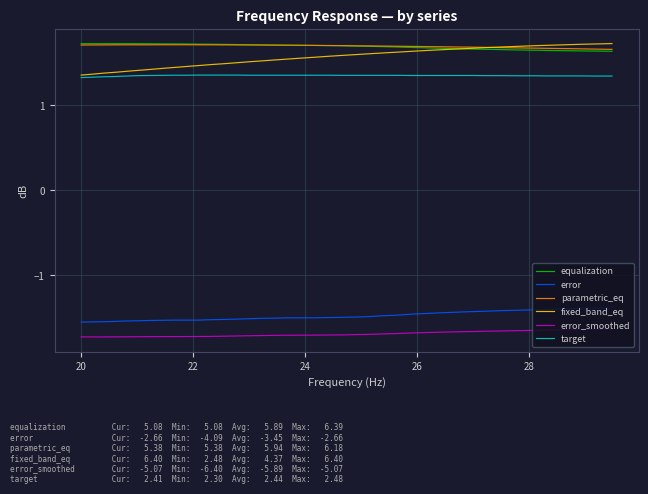

What is the smallest value displayed?

-6.4